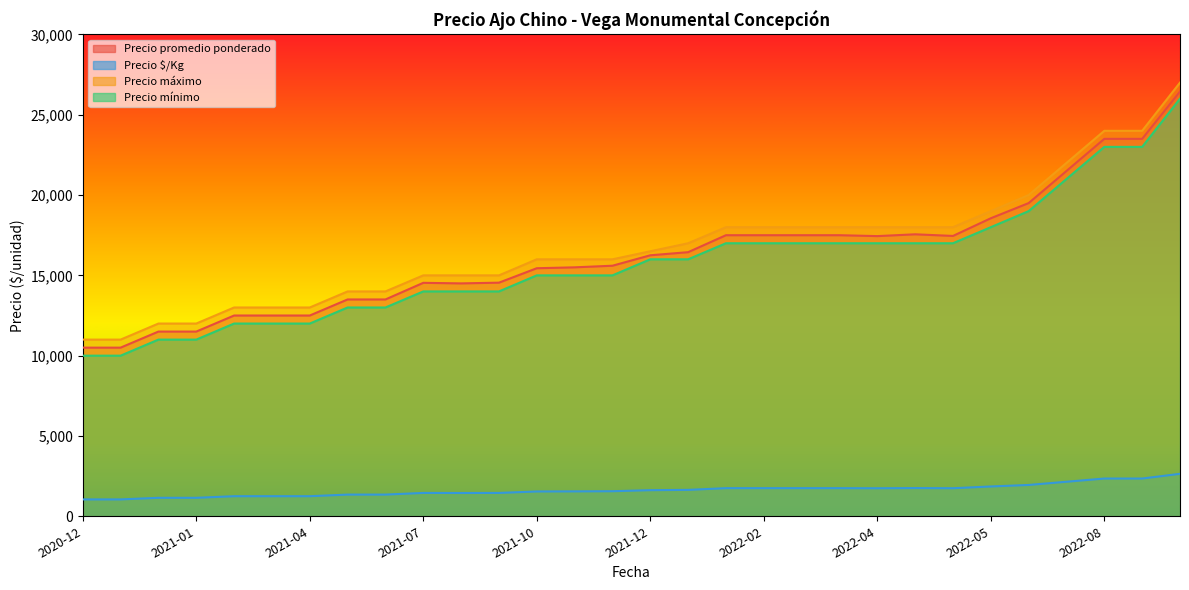

True or false: Precio promedio ponderado and Precio máximo cross at least once.

False